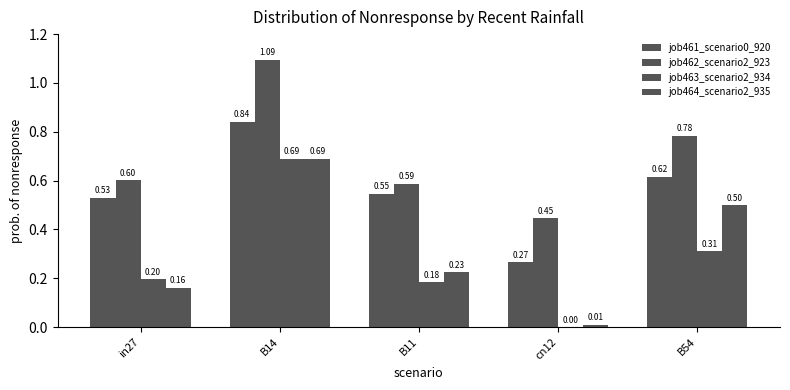

Which series has the widest spread of values?

job463_scenario2_934